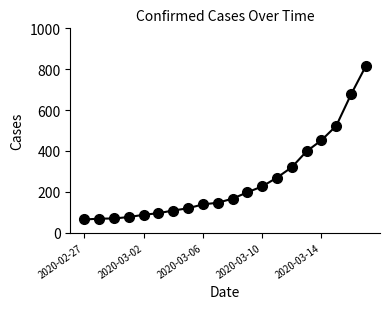

Does the chart have visible grid lines?

No